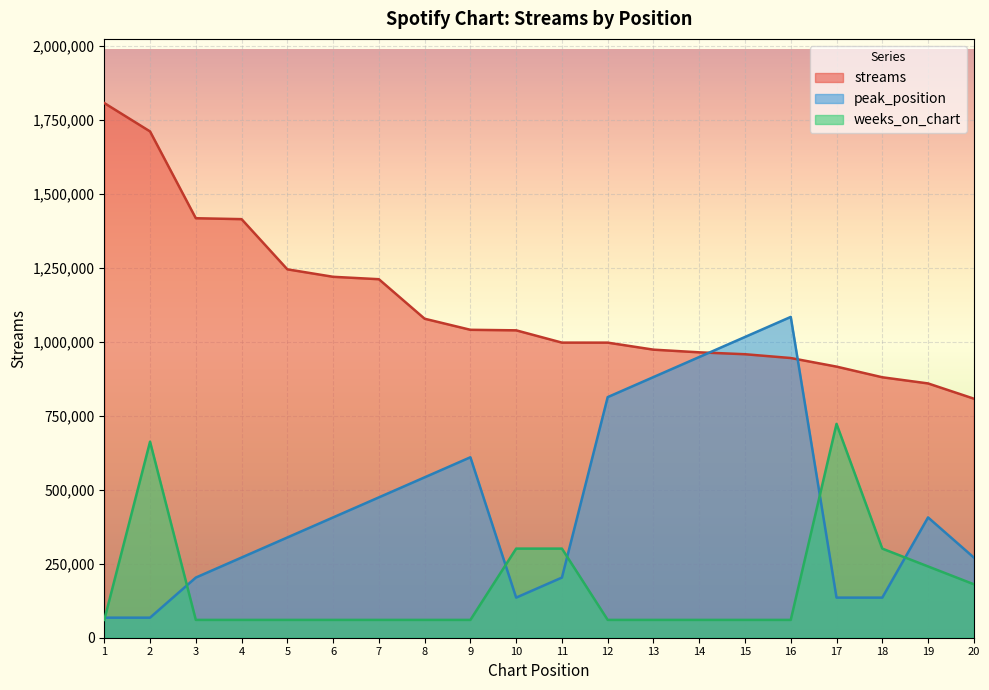

Reading right to left, extract all data points from this chart.

streams: 807481.0	858908.0	879700.0	915692.0	944677.0	957531.0	963925.0	973000.0	996674.0	996748.0	1038232.0	1040027.0	1077403.0	1210905.0	1219041.0	1244277.0	1413784.0	1416852.0	1710030.0	1805895.0
peak_position: 270884.2	406326.4	135442.1	135442.1	1083537.0	1015815.9	948094.9	880373.8	812652.8	203163.2	135442.1	609489.6	541768.5	474047.4	406326.4	338605.3	270884.2	203163.2	67721.1	67721.1
weeks_on_chart: 180589.5	240786.0	300982.5	722358.0	60196.5	60196.5	60196.5	60196.5	60196.5	300982.5	300982.5	60196.5	60196.5	60196.5	60196.5	60196.5	60196.5	60196.5	662161.5	60196.5